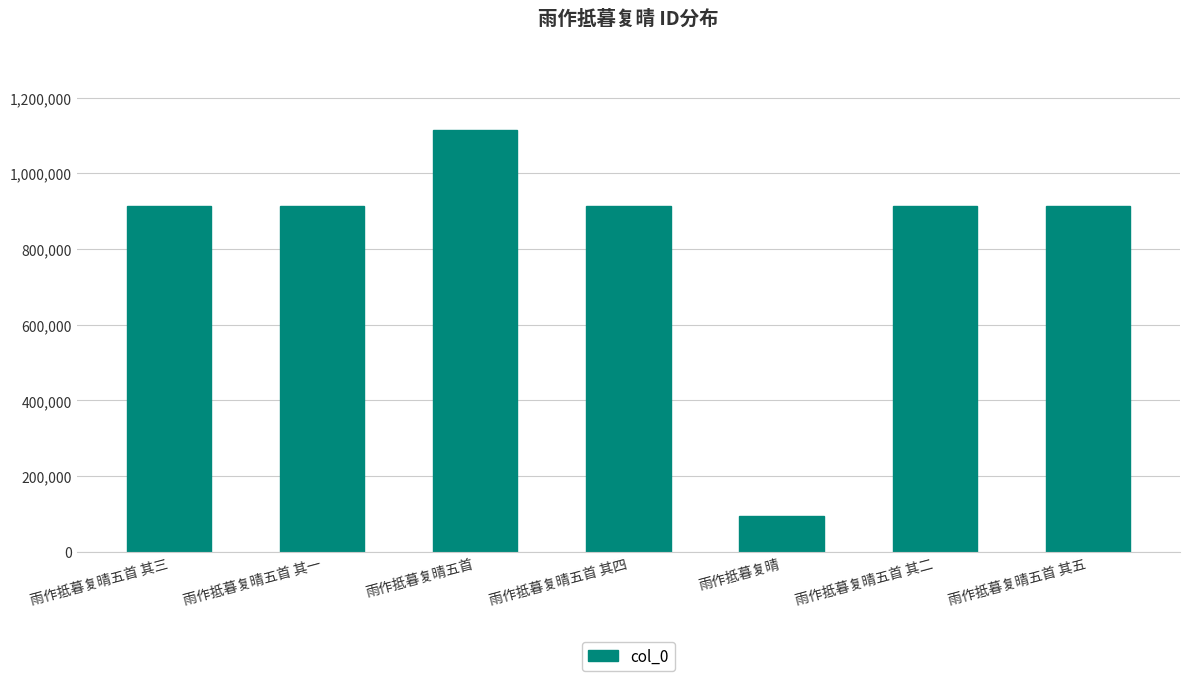

What value does the data have at 雨作抵暮复晴五首 其一?

913001